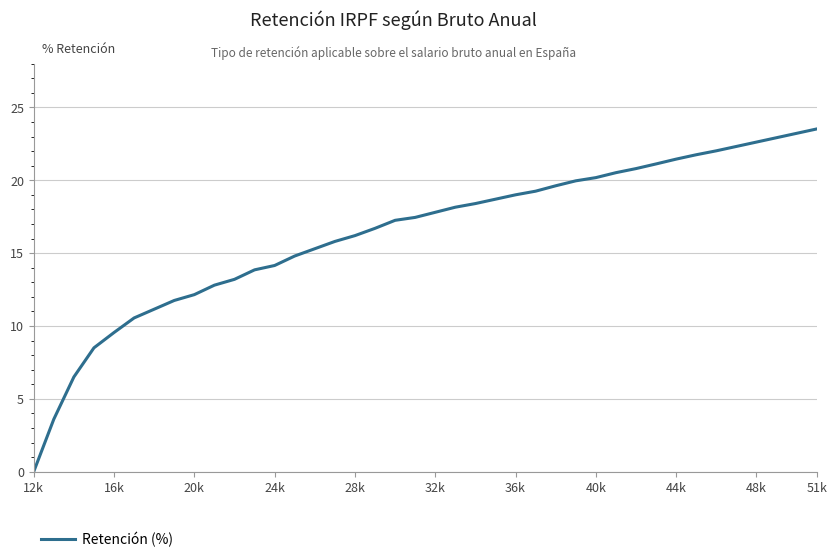

What is the maximum value shown in the chart?

23.5